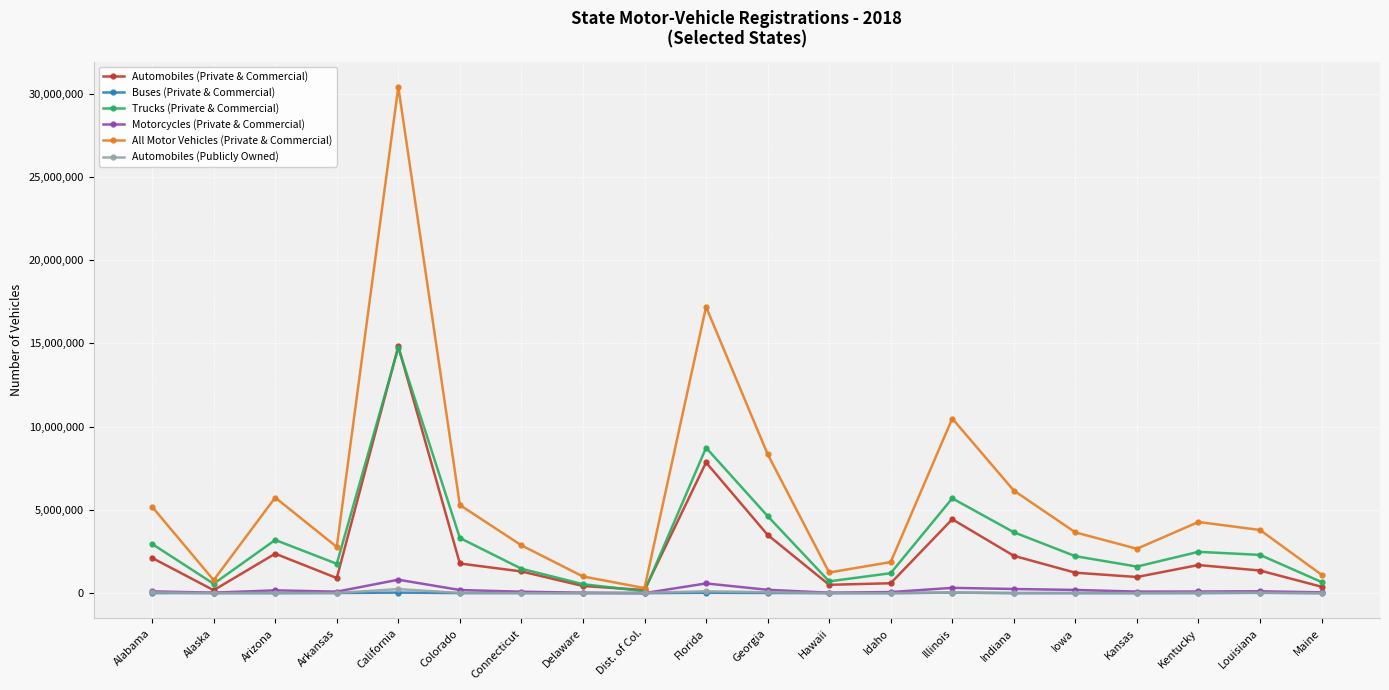

The All Motor Vehicles (Private & Commercial) series shows 2666983.3 at Kansas. True or false?

True